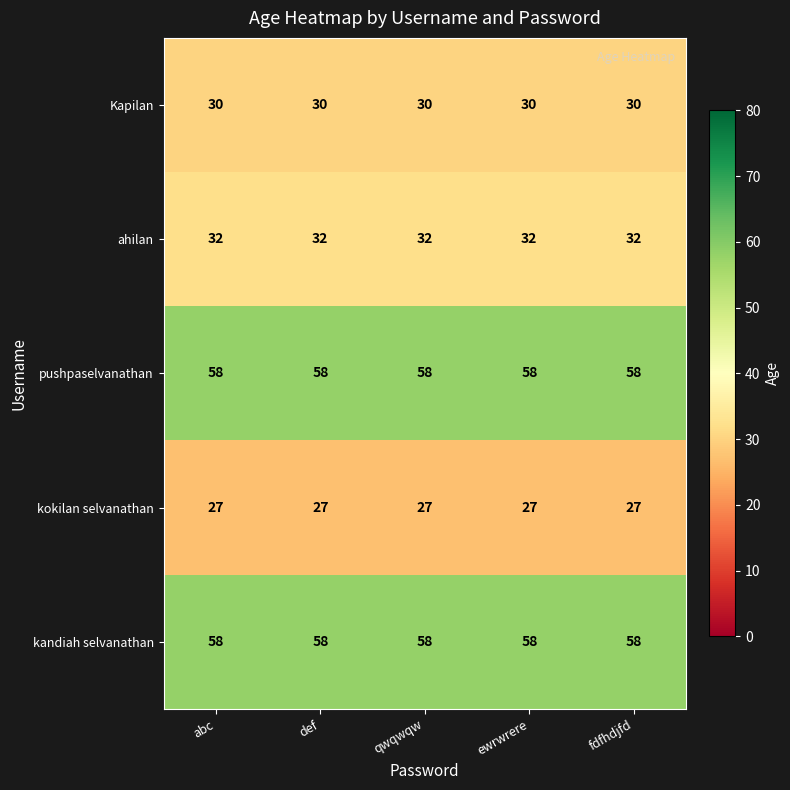

Is the value of ahilan at def greater than the value of Kapilan at def?

Yes